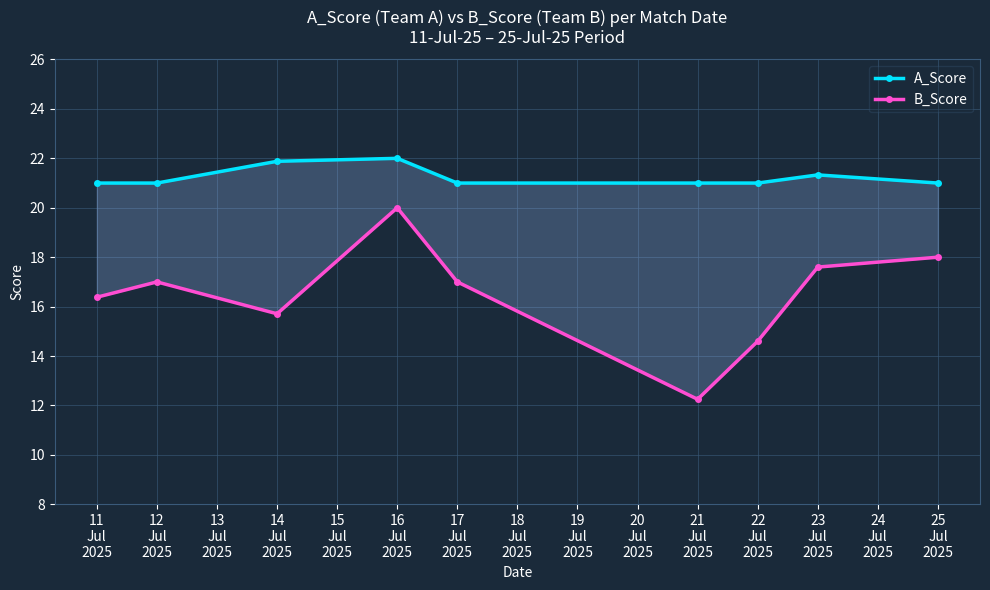

What is the difference between the maximum and minimum values in the A_Score series?

1.0